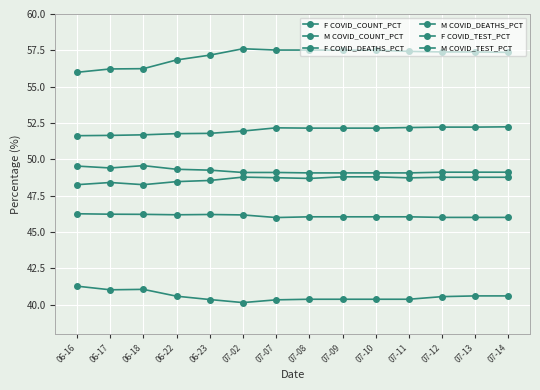

How many series are shown in this chart?

6